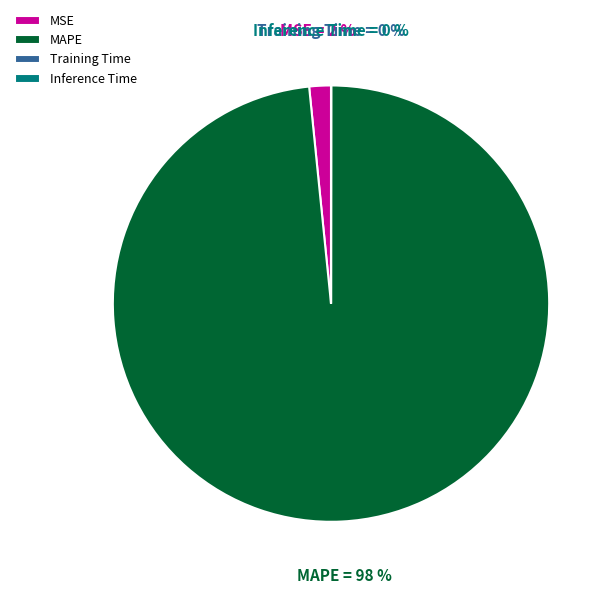

Is there a majority slice in this chart?

Yes